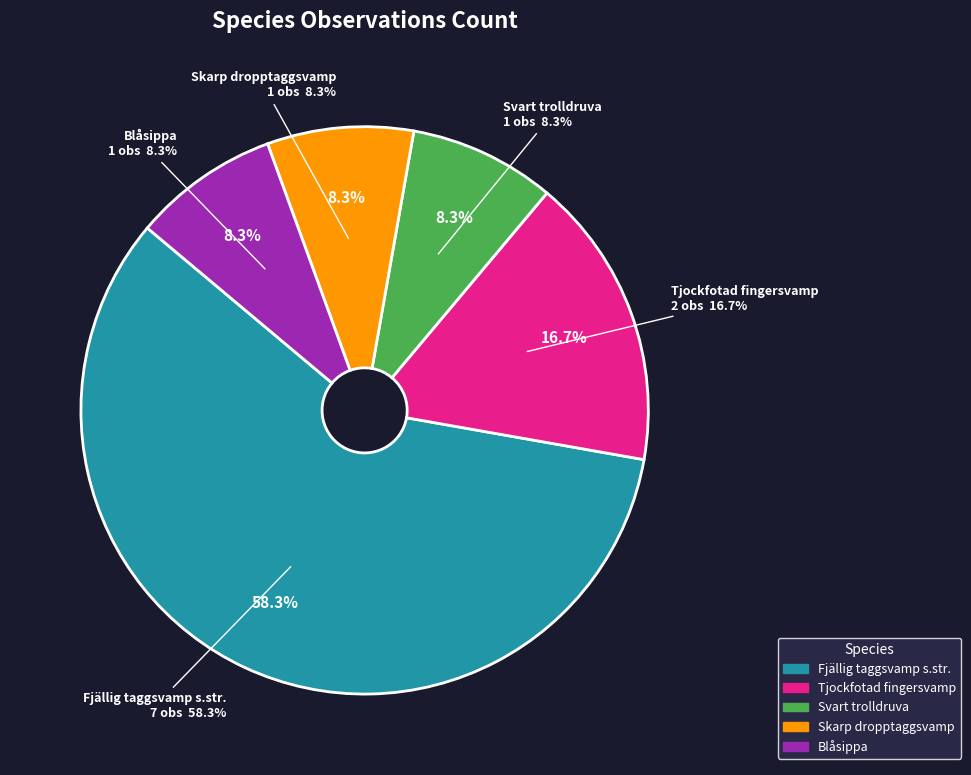

How many slices are in this pie chart?

5